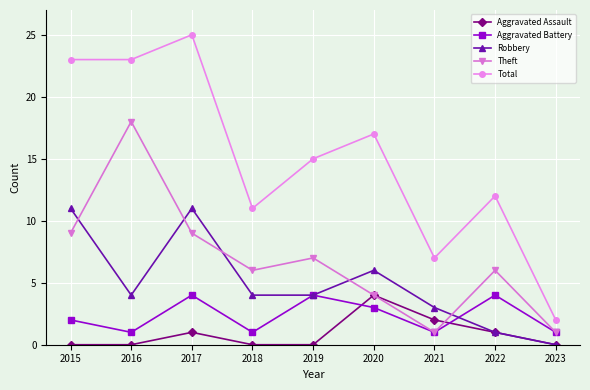

Rank the series at 2018 from lowest to highest value.

Aggravated Assault, Aggravated Battery, Robbery, Theft, Total